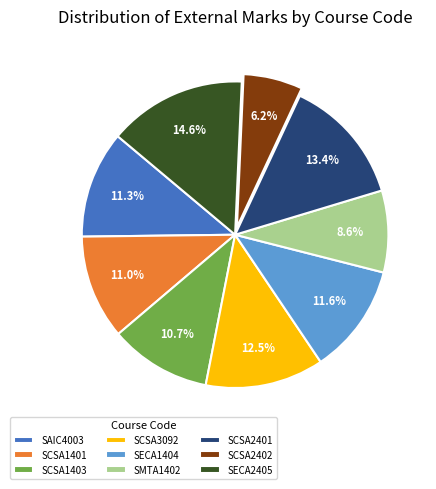

Which category has the biggest portion of the pie?

SECA2405